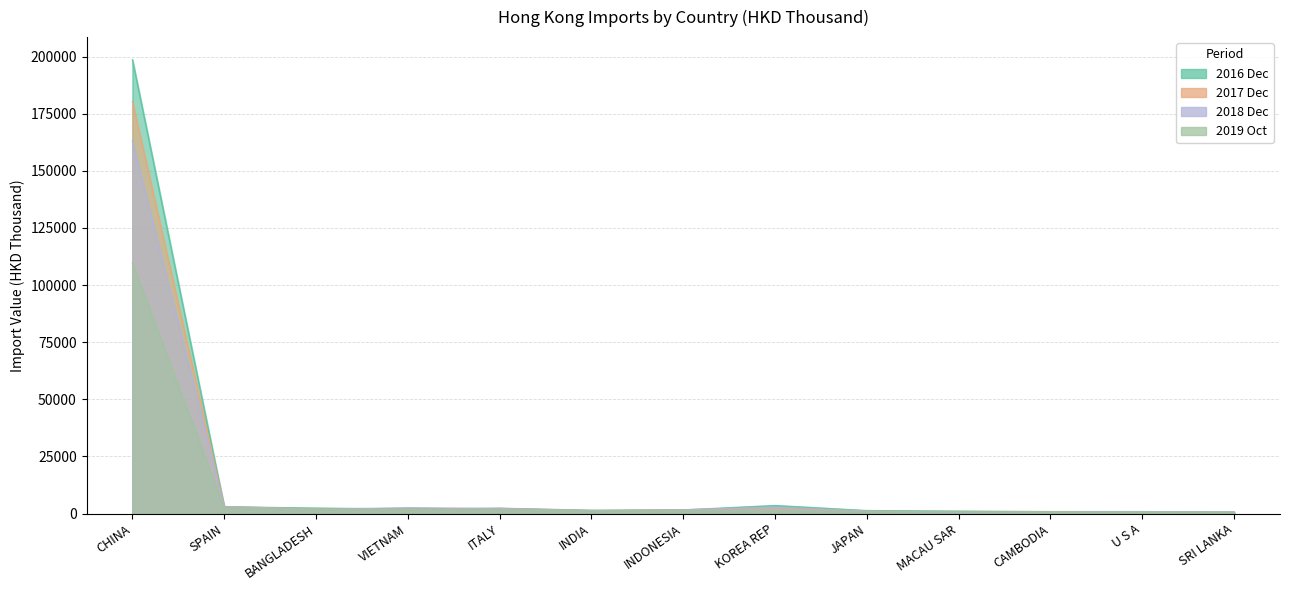

How many times do 201910 and 201712 cross each other?

2